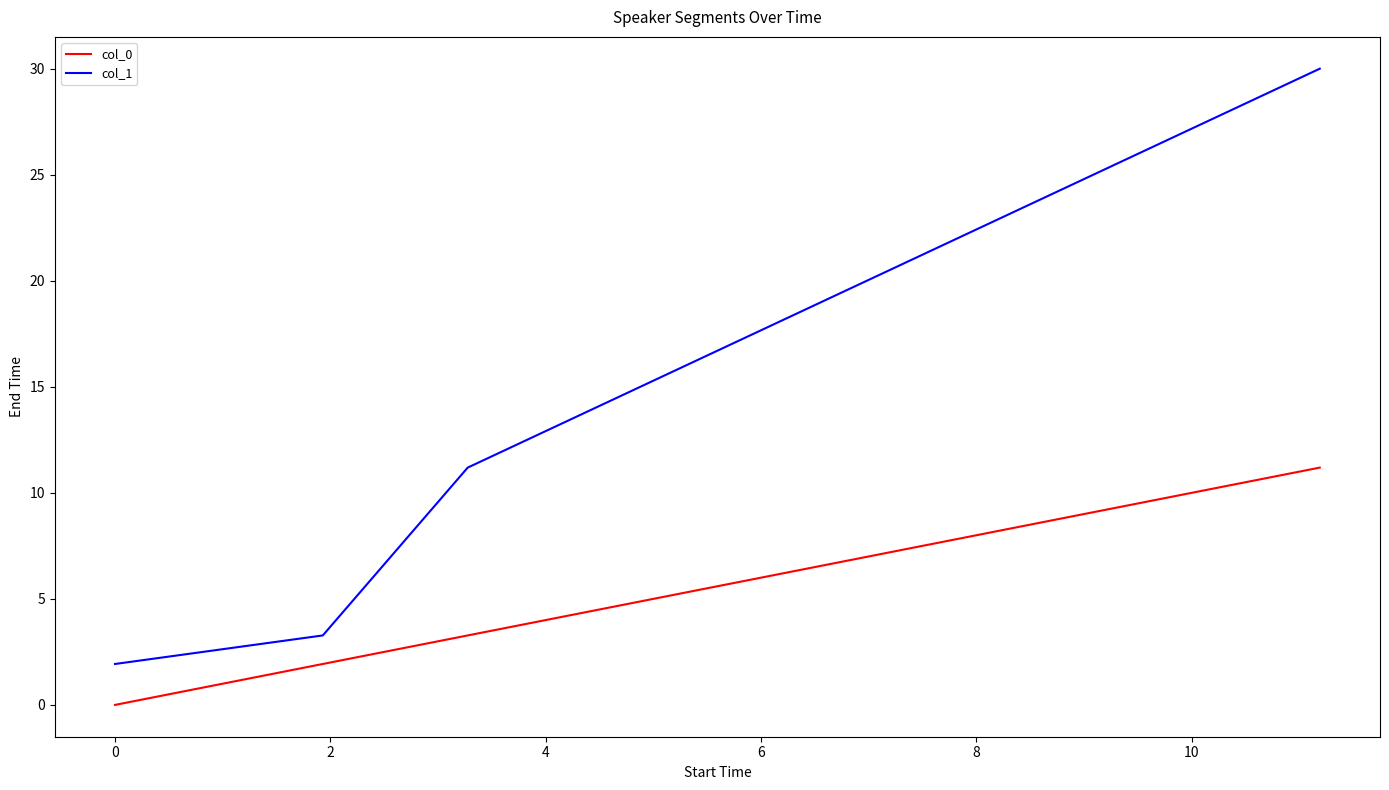

Which series has the largest total across all categories?

col_1